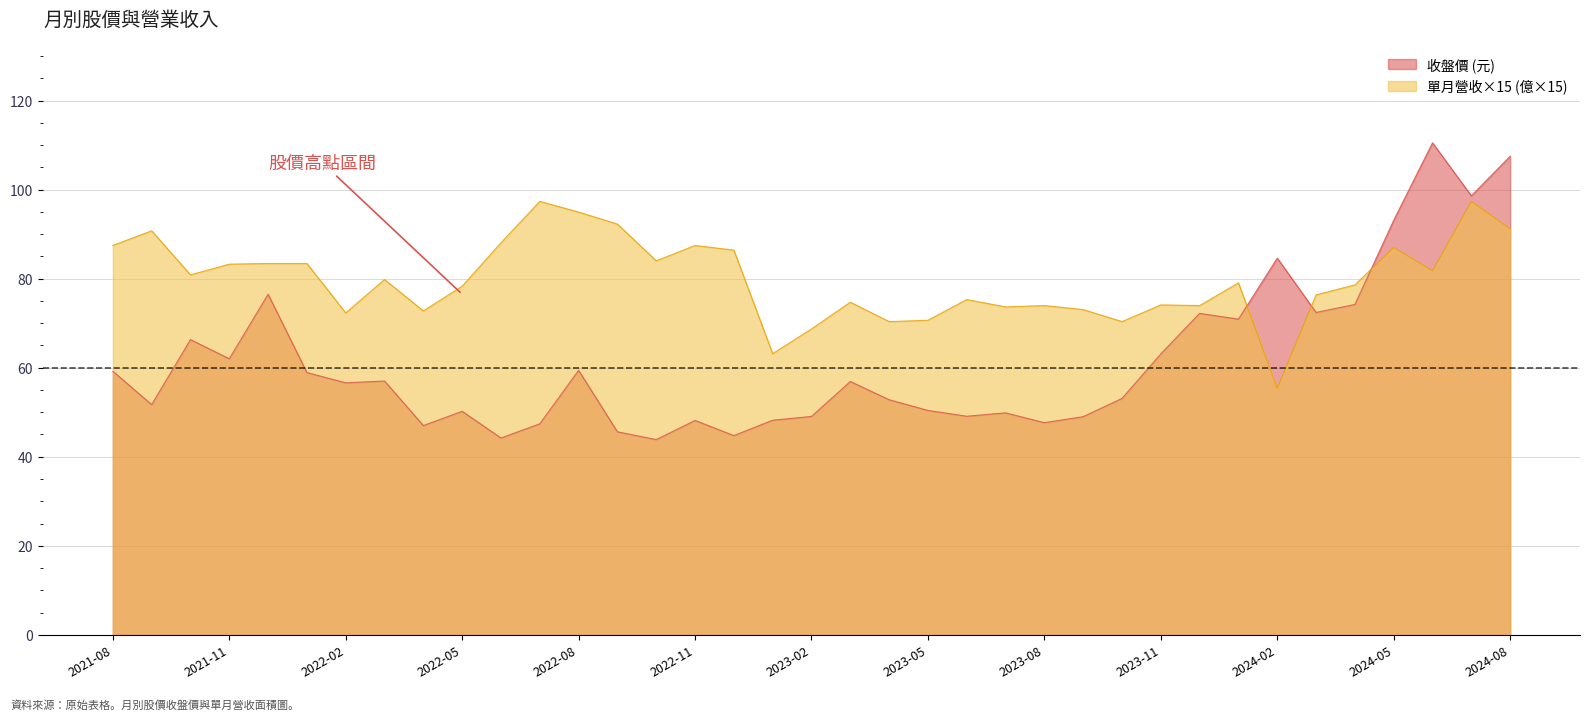

Reading left to right, extract all data points from this chart.

收盤價: 2024-08=107.5	2024-07=98.6	2024-06=110.5	2024-05=93.1	2024-04=74.2	2024-03=72.4	2024-02=84.6	2024-01=70.9	2023-12=72.2	2023-11=63.1	2023-10=53.1	2023-09=49.0	2023-08=47.6	2023-07=49.9	2023-06=49.1	2023-05=50.4	2023-04=52.8	2023-03=56.9	2023-02=49.0	2023-01=48.2	2022-12=44.8	2022-11=48.1	2022-10=43.9	2022-09=45.6	2022-08=59.4	2022-07=47.4	2022-06=44.2	2022-05=50.2	2022-04=47.0	2022-03=57.0	2022-02=56.6	2022-01=58.9	2021-12=76.5	2021-11=62.0	2021-10=66.3	2021-09=51.7	2021-08=59.2
單月營收(億): 2024-08=6.1	2024-07=6.5	2024-06=5.5	2024-05=5.8	2024-04=5.2	2024-03=5.1	2024-02=3.7	2024-01=5.3	2023-12=4.9	2023-11=4.9	2023-10=4.7	2023-09=4.9	2023-08=4.9	2023-07=4.9	2023-06=5.0	2023-05=4.7	2023-04=4.7	2023-03=5.0	2023-02=4.6	2023-01=4.2	2022-12=5.8	2022-11=5.8	2022-10=5.6	2022-09=6.2	2022-08=6.3	2022-07=6.5	2022-06=5.9	2022-05=5.2	2022-04=4.8	2022-03=5.3	2022-02=4.8	2022-01=5.6	2021-12=5.6	2021-11=5.5	2021-10=5.4	2021-09=6.0	2021-08=5.8